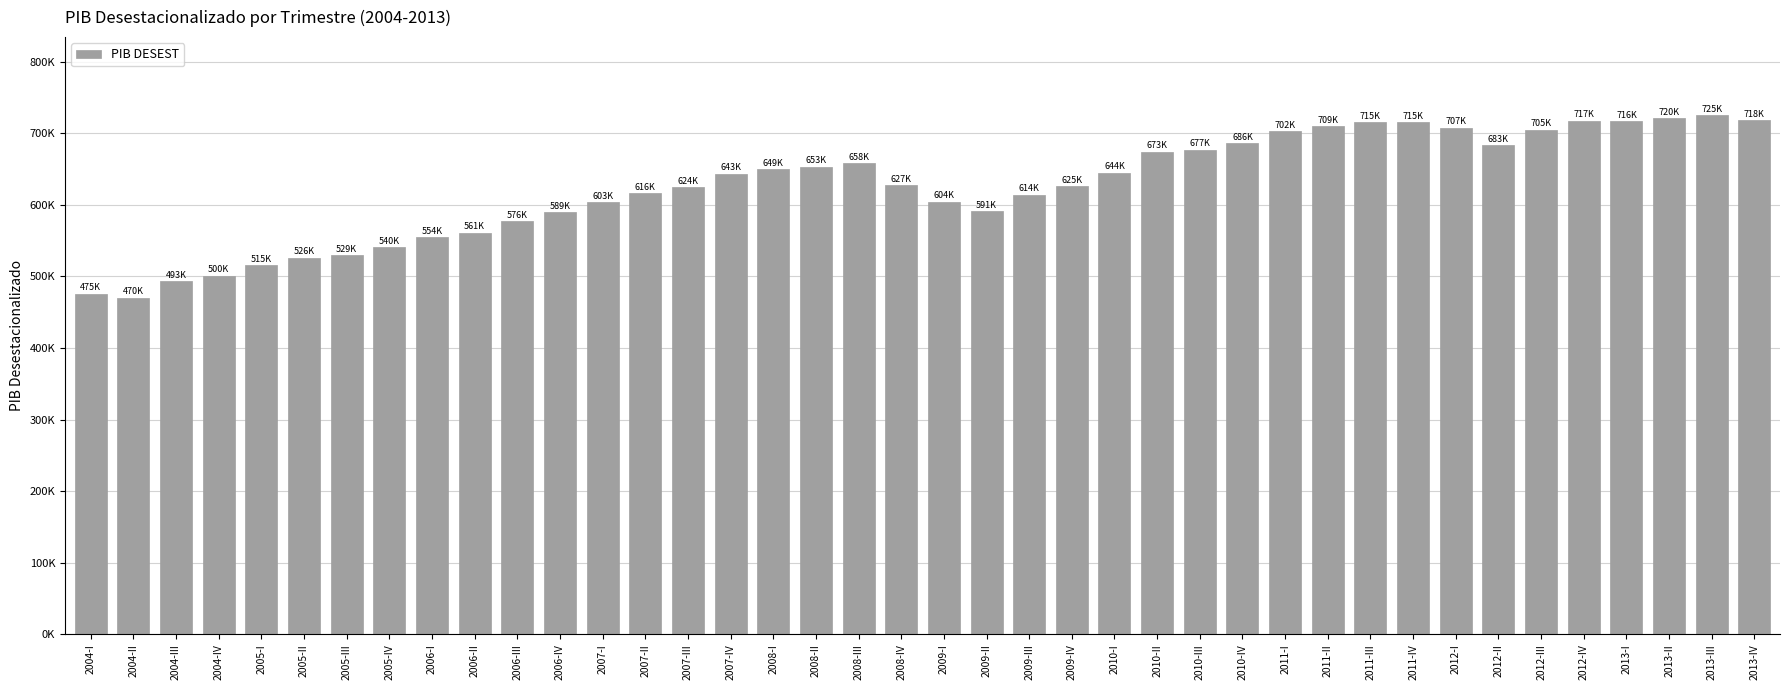

Are the bars horizontal?

No